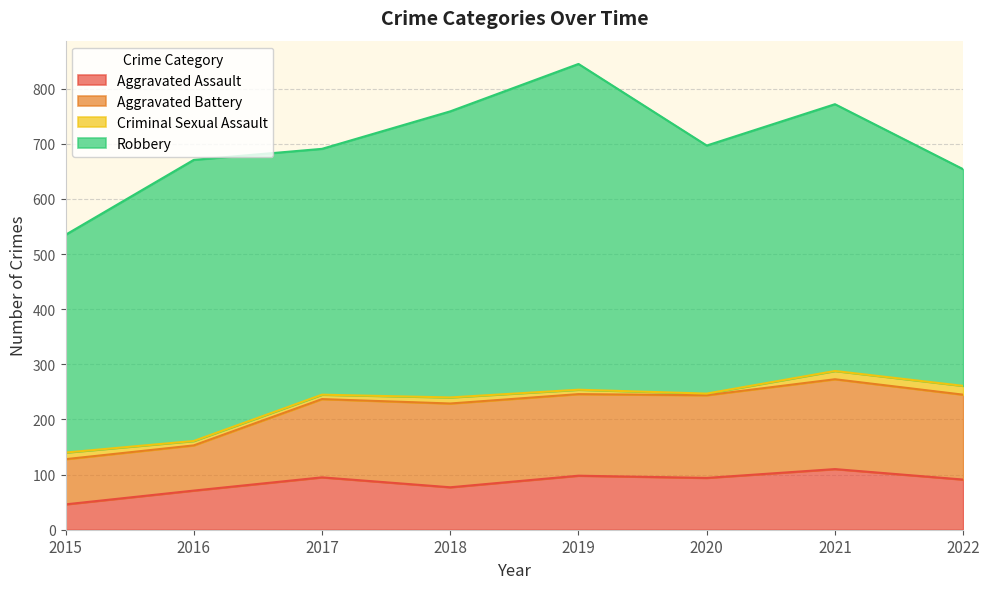

How many lines are shown in the chart?

4